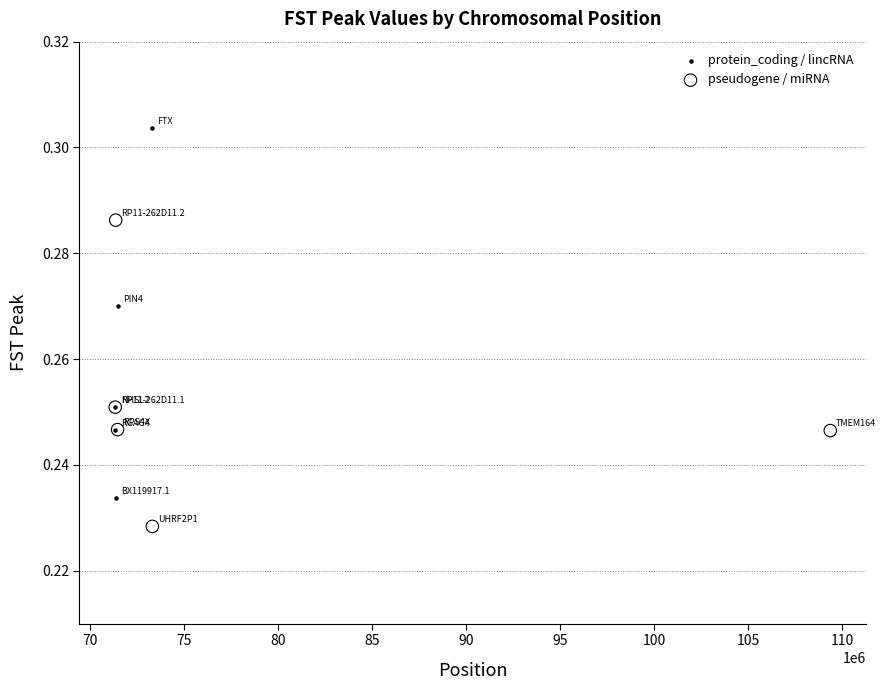

Which series has the largest Y range (max minus min)?

protein_coding / lincRNA